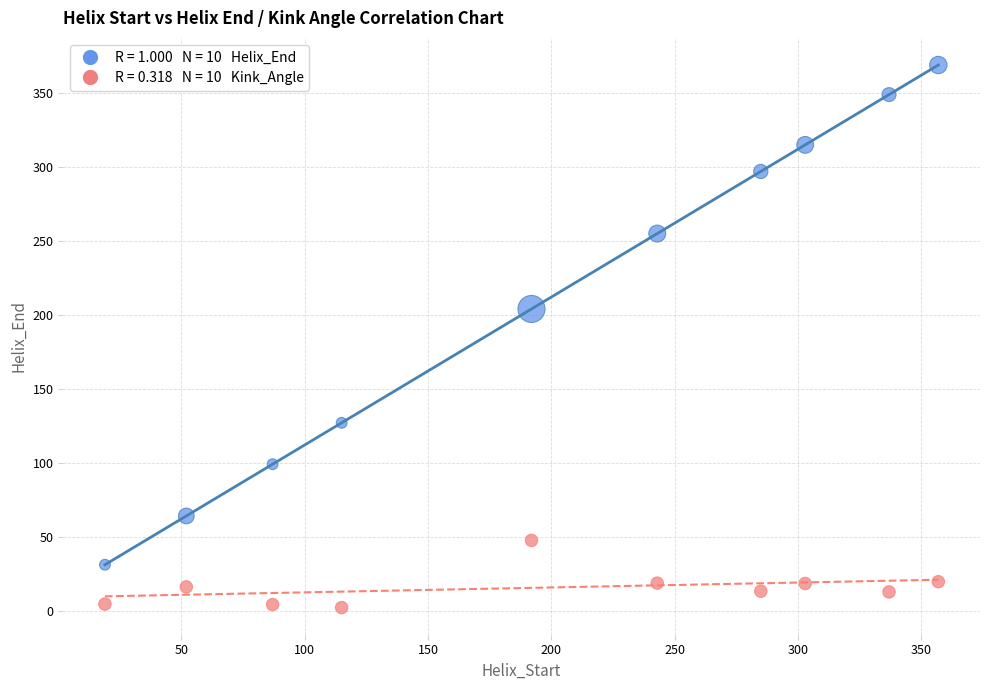

Across all series, what Y value is closest to 185?

204.0